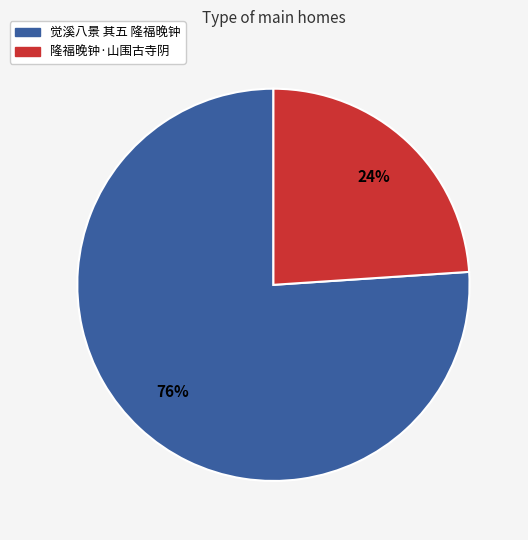

Which slice is the largest?

觉溪八景 其五 隆福晚钟